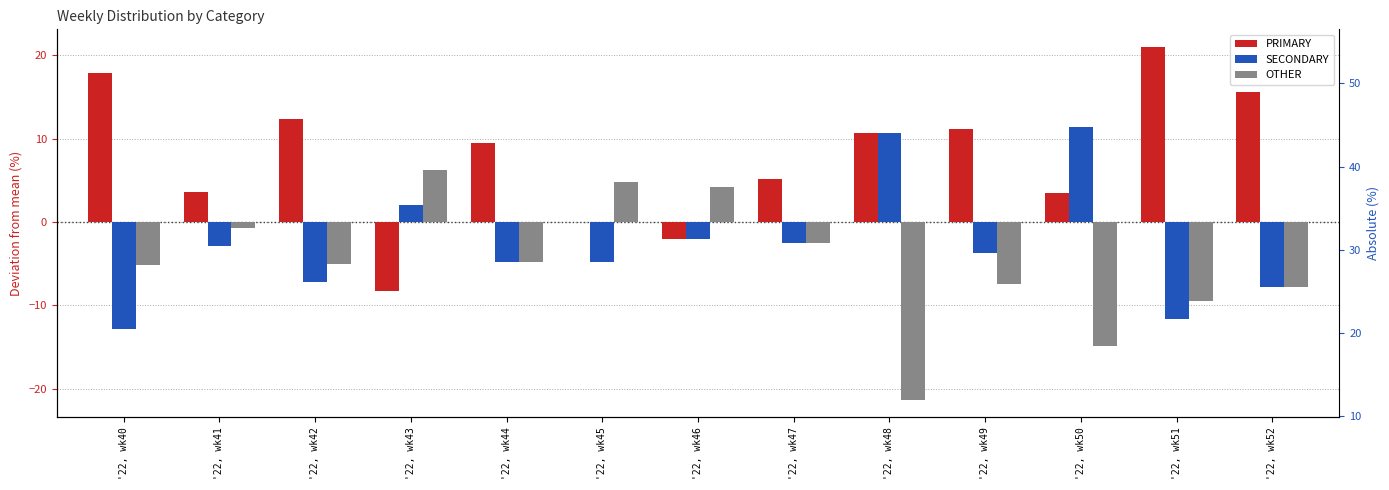

Which category has the highest value in the OTHER series?

'22, wk43